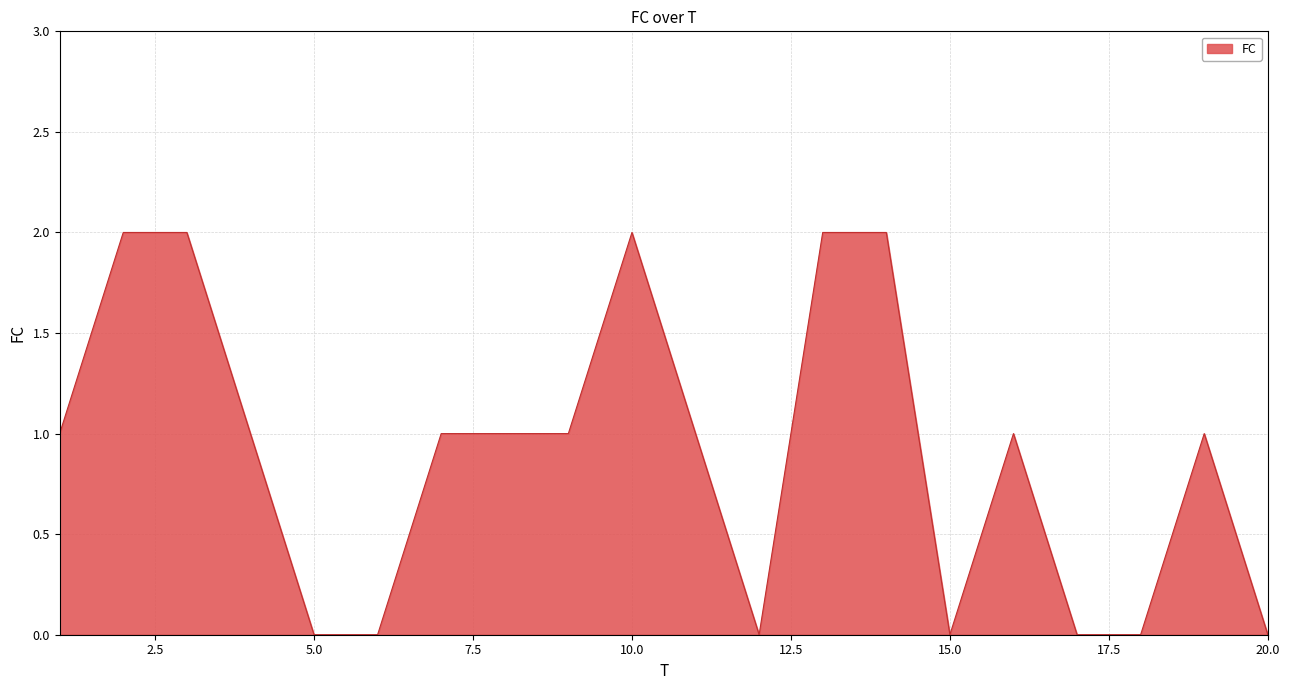

Does the chart display data point markers on the line(s)?

No